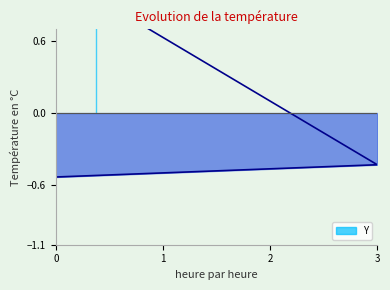

What is the smallest value displayed?

-0.5